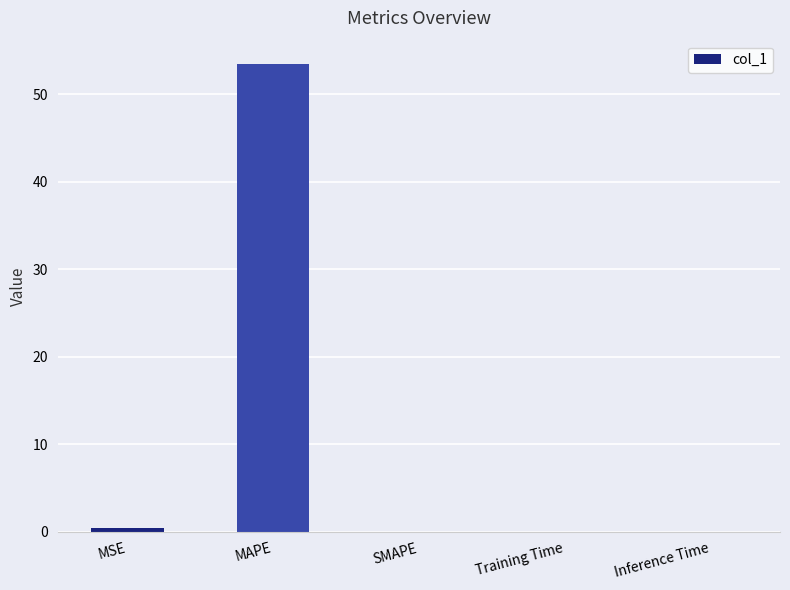

True or false: the data shows 0.0 at Training Time.

True